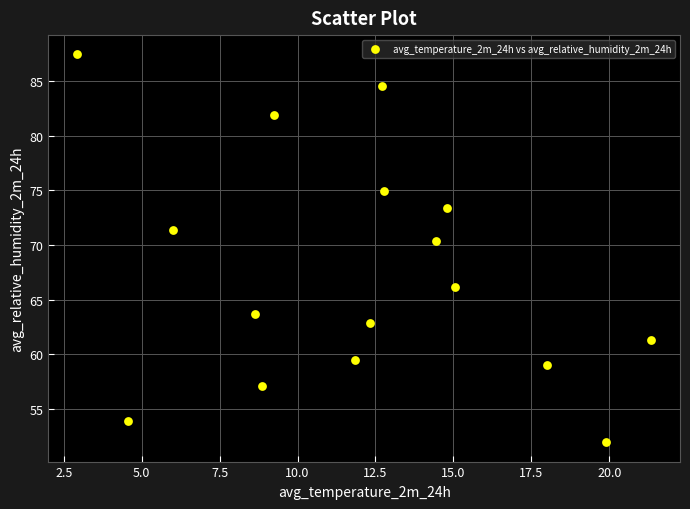

What is the range of X values (max minus min)?

18.4